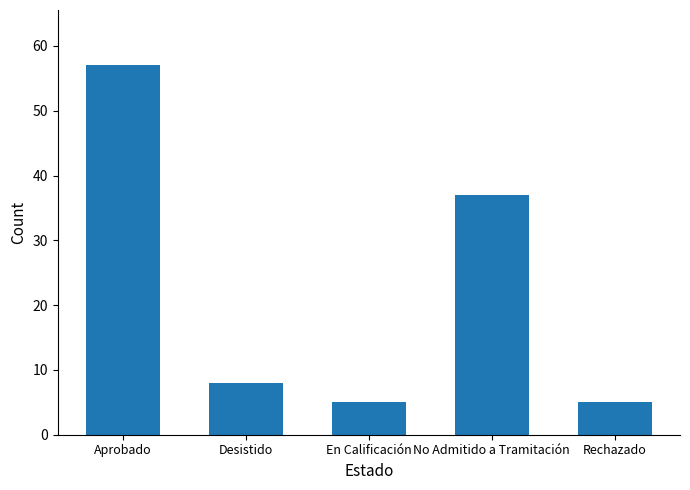

What is the difference between the values at Desistido and Rechazado?

3